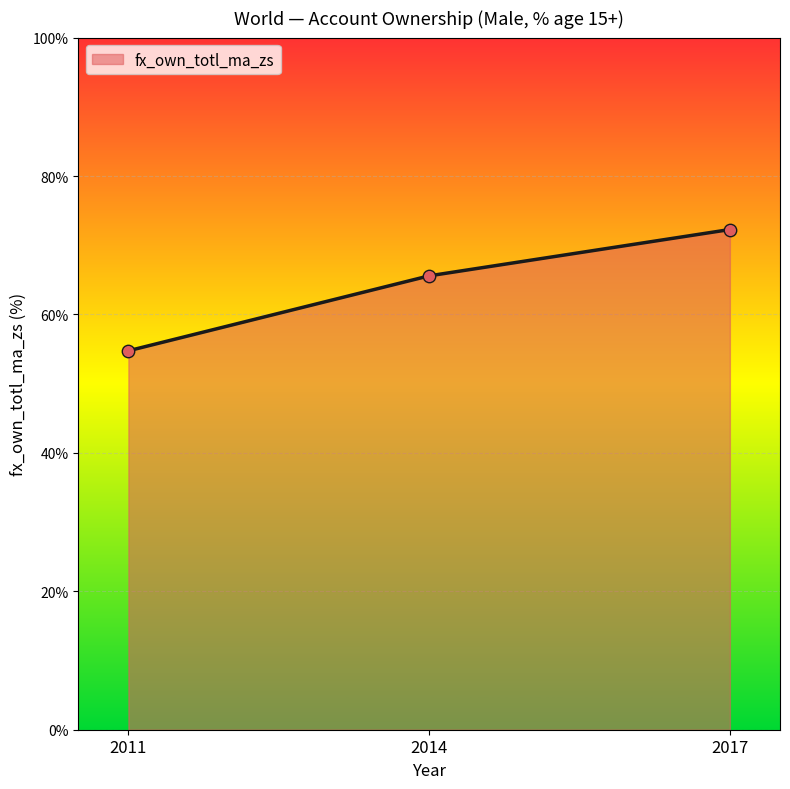

Which has a higher value, 2011 or 2014?

2014